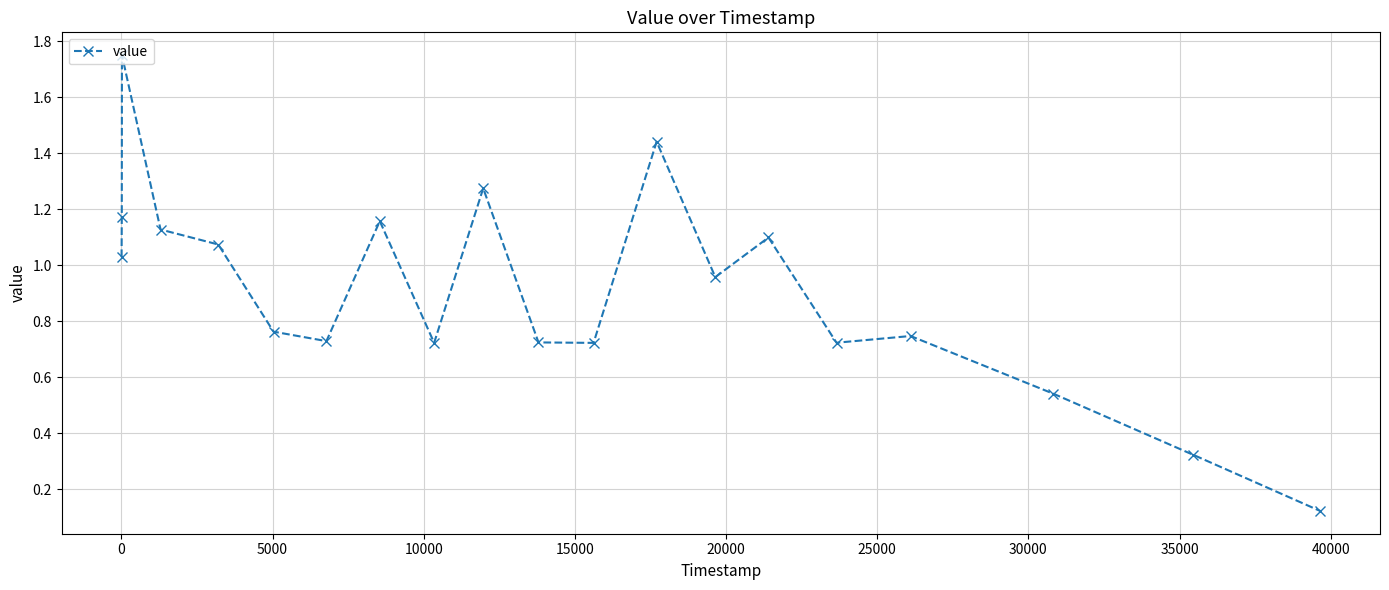

True or false: the data has more than 1 interior local peaks.

True